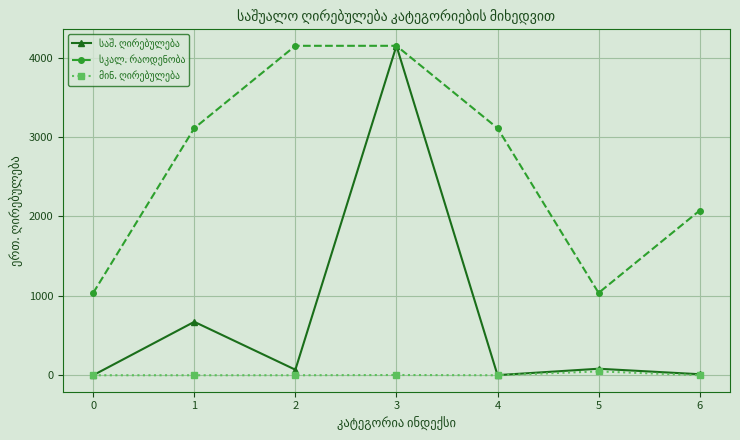

At which category is the sum across all series the highest?

3